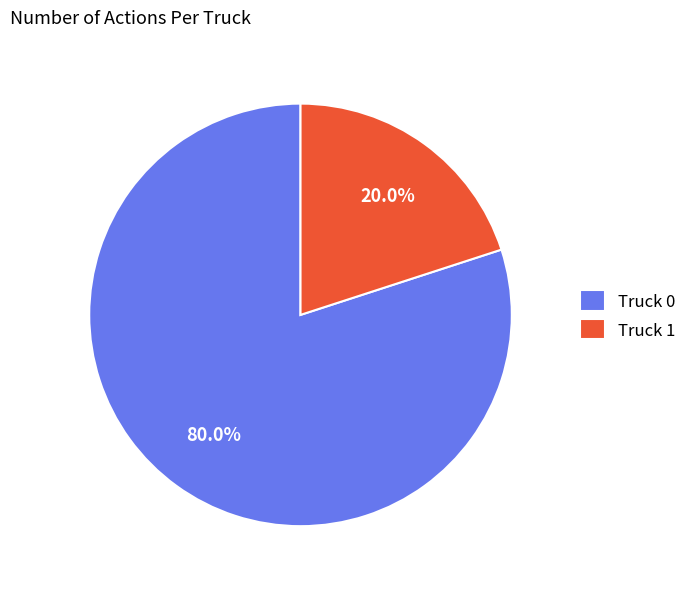

True or false: Truck 1 accounts for 29% of the total.

False